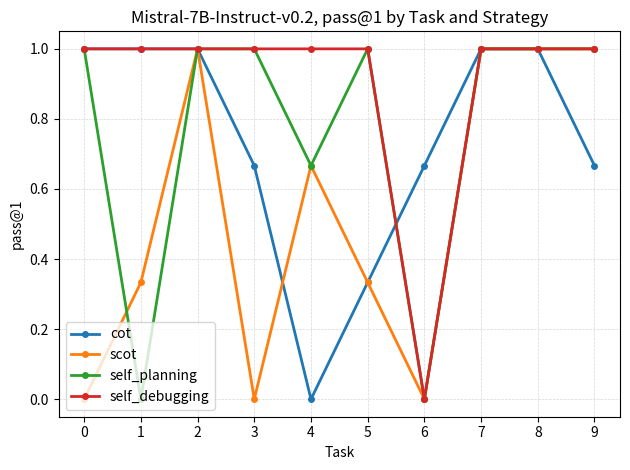

What is the maximum value shown in the chart?

1.0